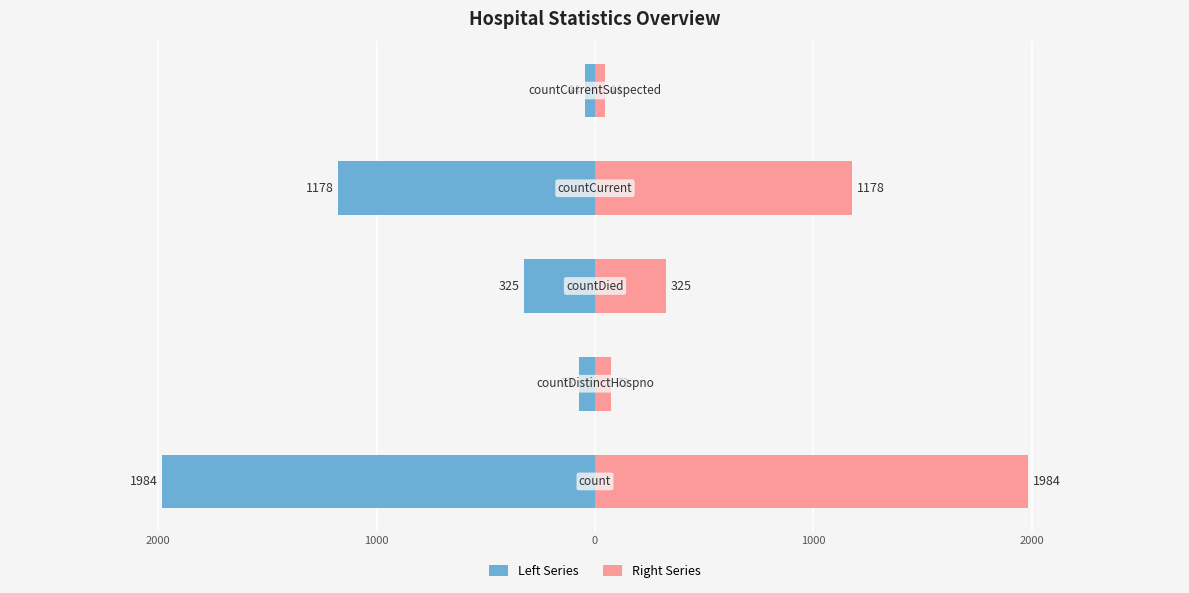

How many bars are there in total?

10